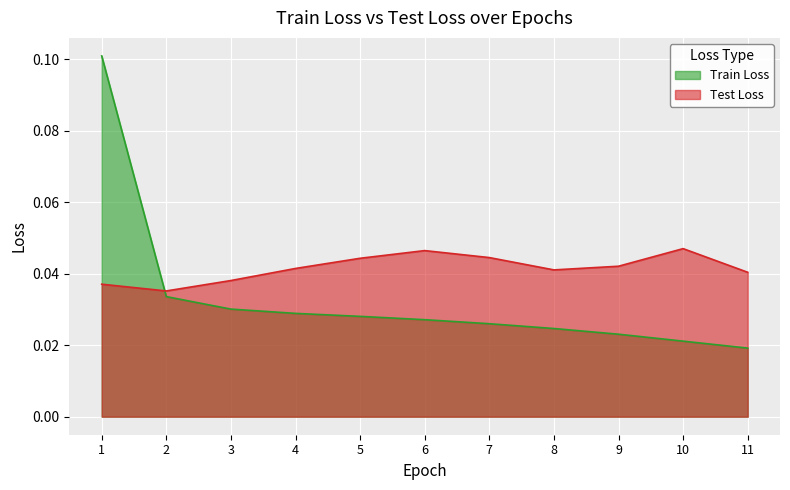

True or false: Train Loss has a value of 0.0 at 5.

False